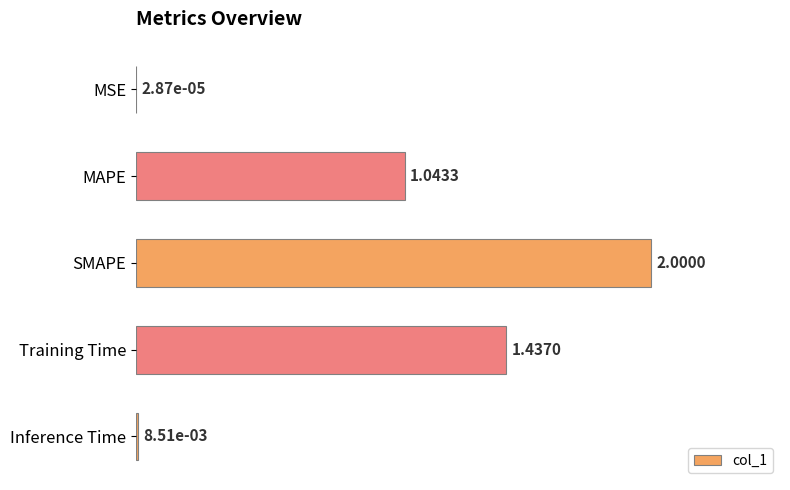

What is the maximum value shown in the chart?

1.0